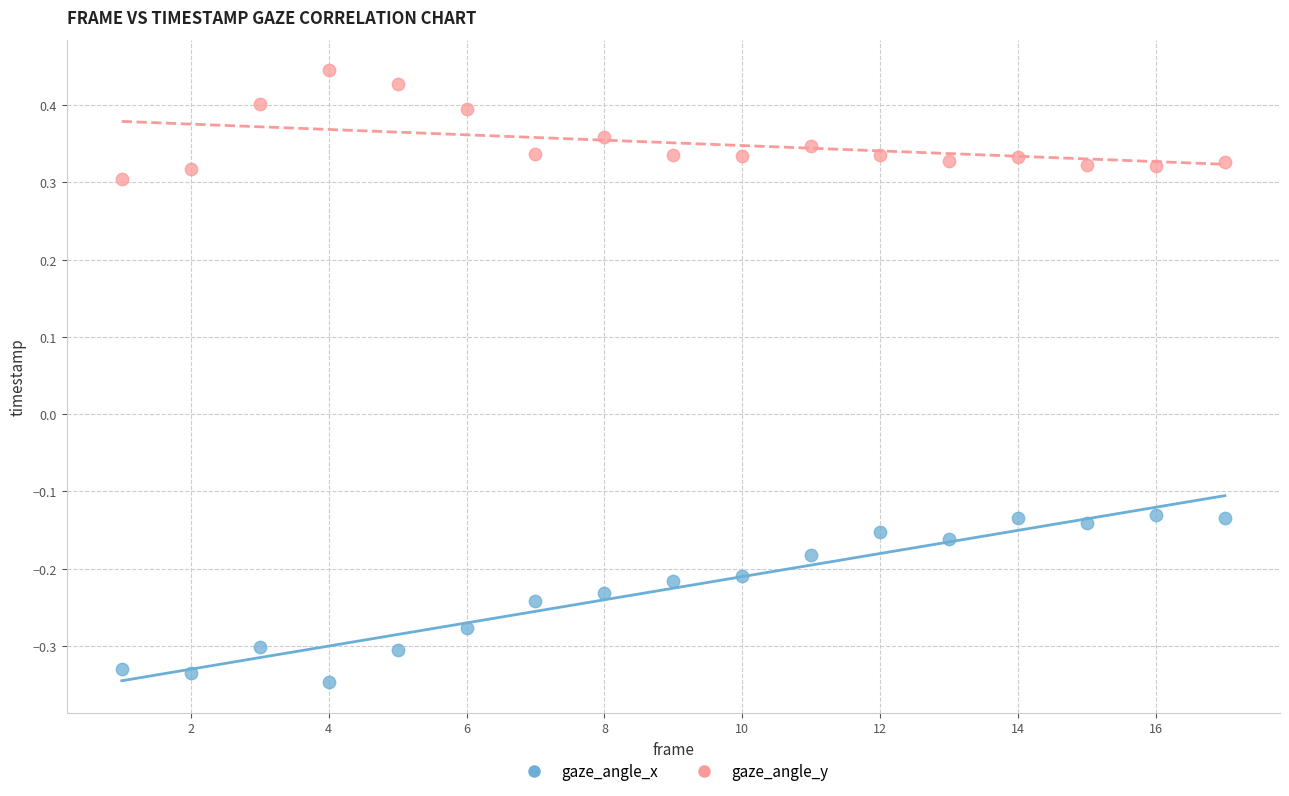

What is the X range (max minus min) for the scatter plot?

16.0